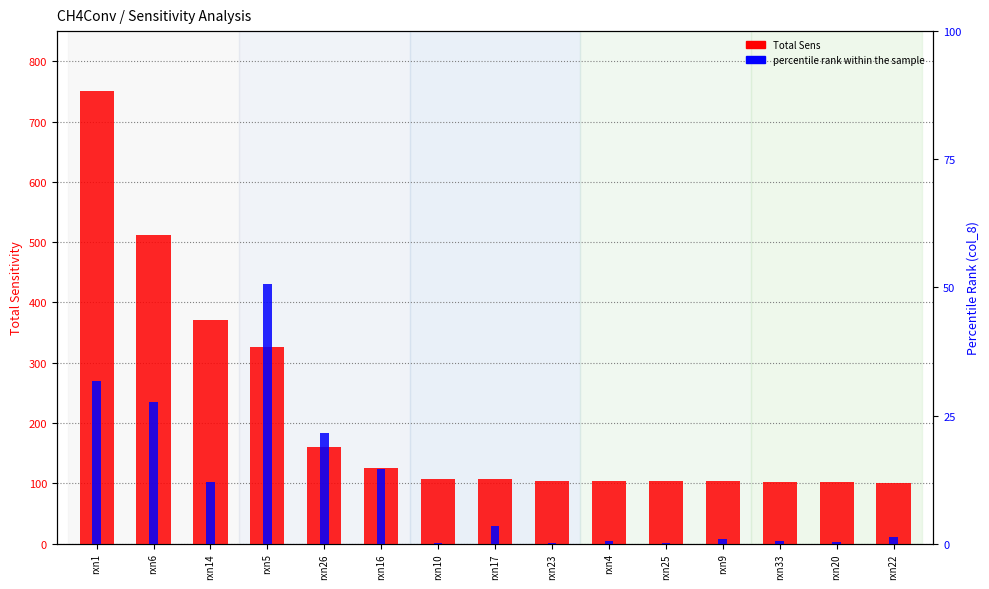

Reading right to left, what are all the values shown in this chart?

Total Sens: rxn22=101.4	rxn20=101.6	rxn33=102.1	rxn9=103.1	rxn25=103.1	rxn4=103.6	rxn23=103.7	rxn17=107.5	rxn10=107.7	rxn16=125.9	rxn26=160.7	rxn5=325.9	rxn14=370.6	rxn6=511.6	rxn1=750.1
percentile rank within the sample: rxn22=1.3	rxn20=0.2	rxn33=0.5	rxn9=0.9	rxn25=0.2	rxn4=0.5	rxn23=0.2	rxn17=3.5	rxn10=0.2	rxn16=14.5	rxn26=21.6	rxn5=50.7	rxn14=12.1	rxn6=27.6	rxn1=31.8